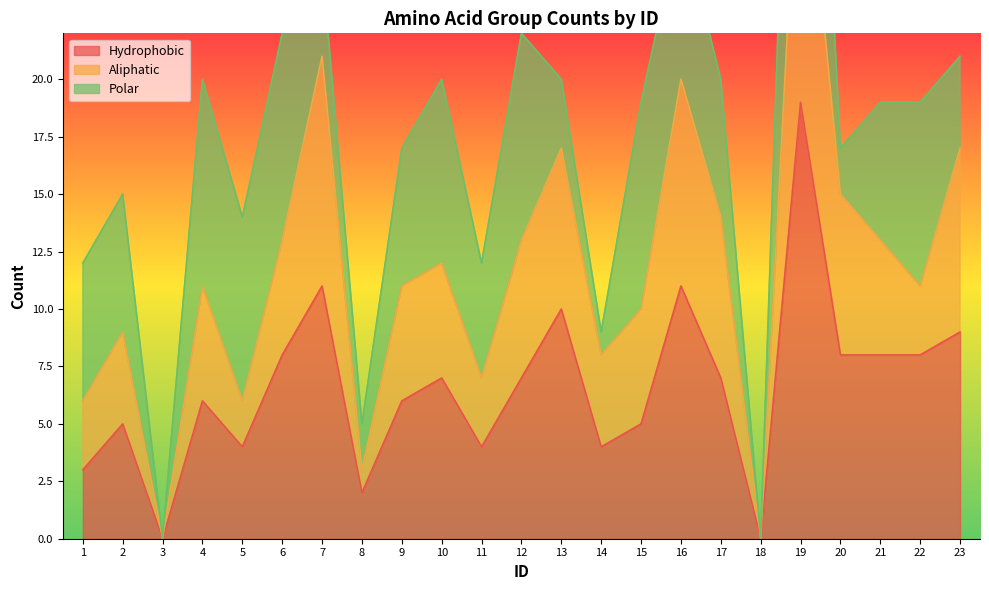

What is the sum of all Hydrophobic values?

152